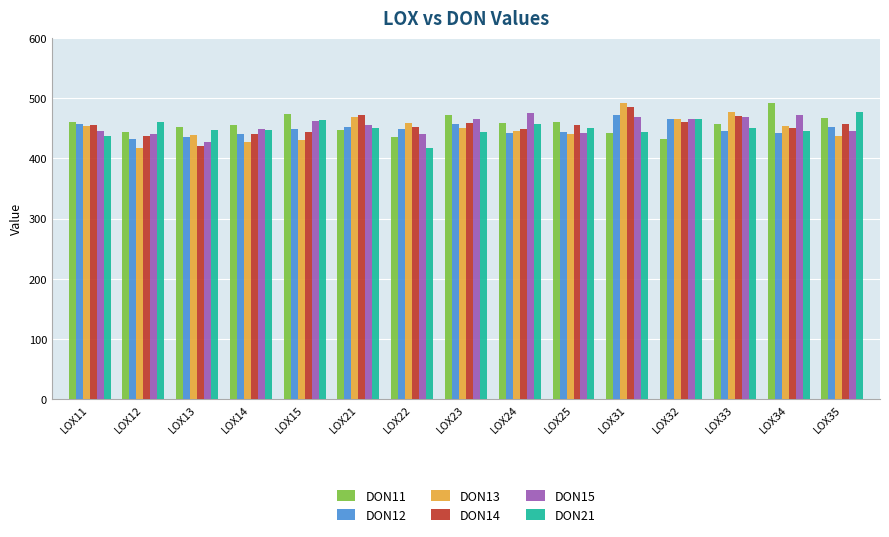

What is the value of the DON12 bar at the 9th from the left?

442.0